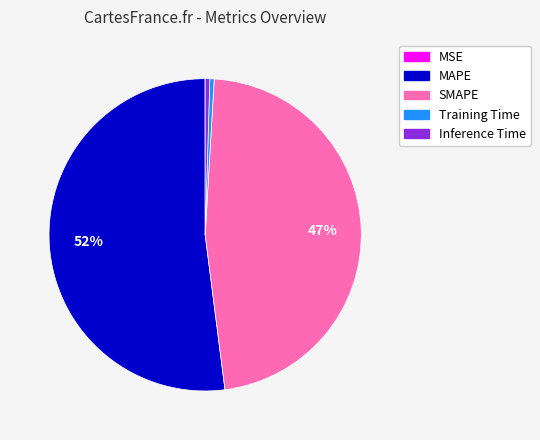

Is there a majority slice in this chart?

Yes